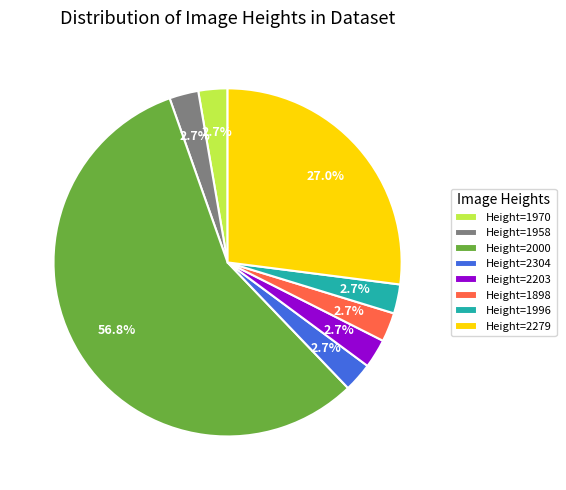

What is the largest slice in the pie chart?

Height=2000